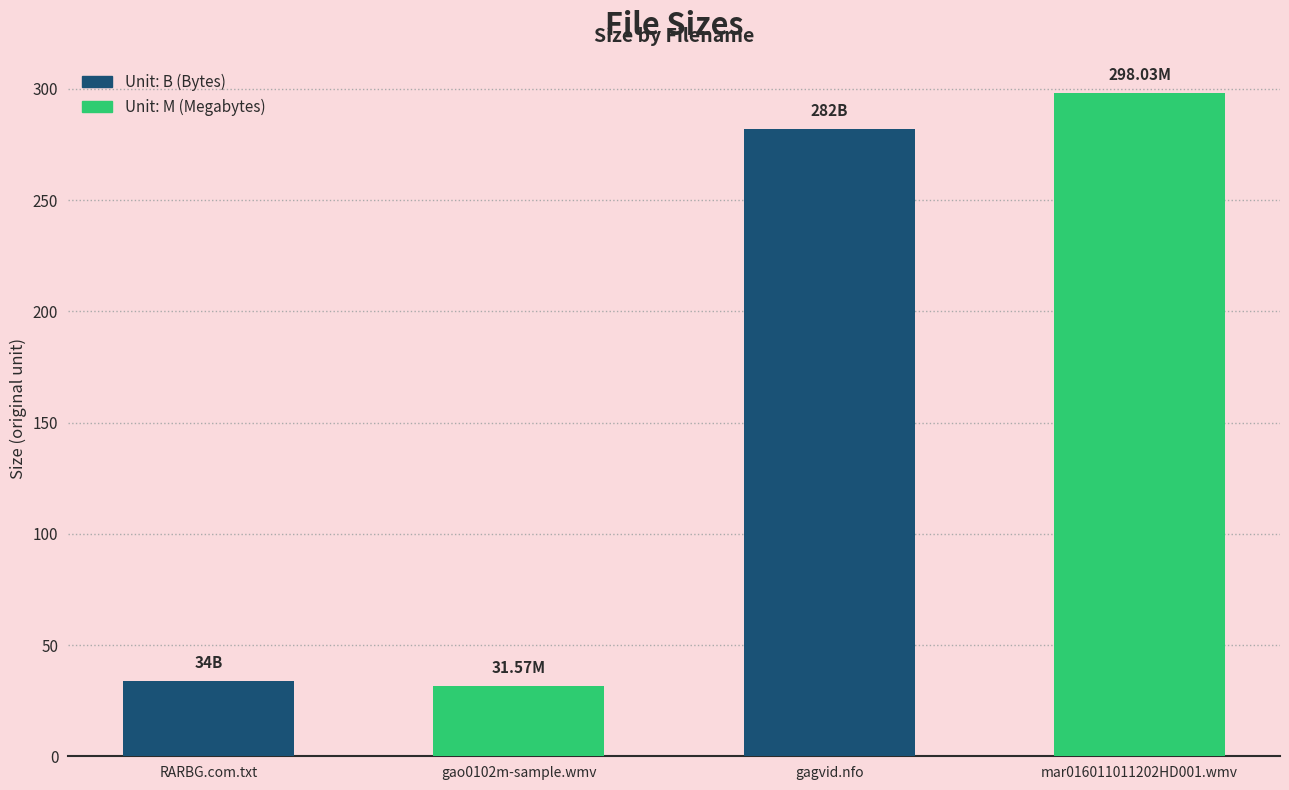

How many values are below 282?

2